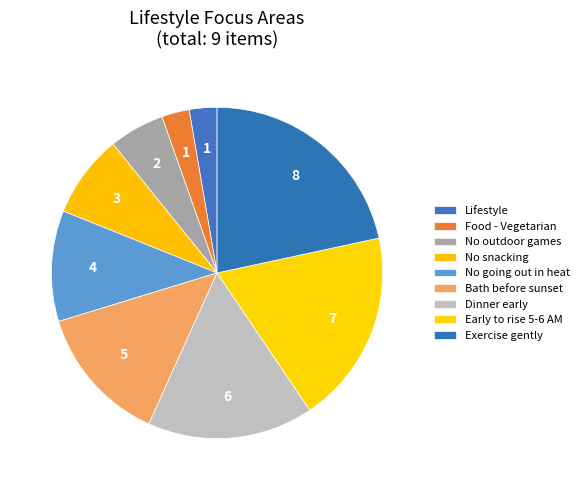

How many slices are in this pie chart?

9